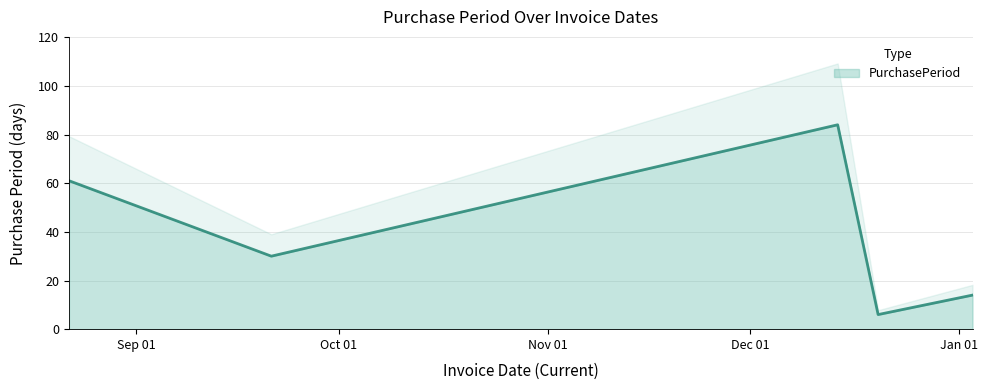

How many distinct data groups are displayed?

1